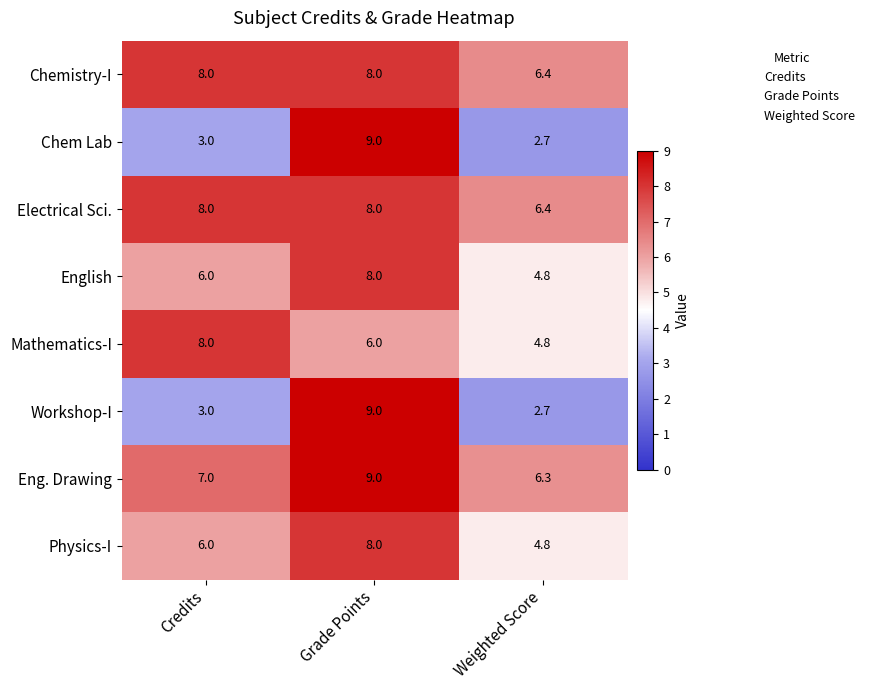

At which category does the chart reach its peak across all series?

Grade Points